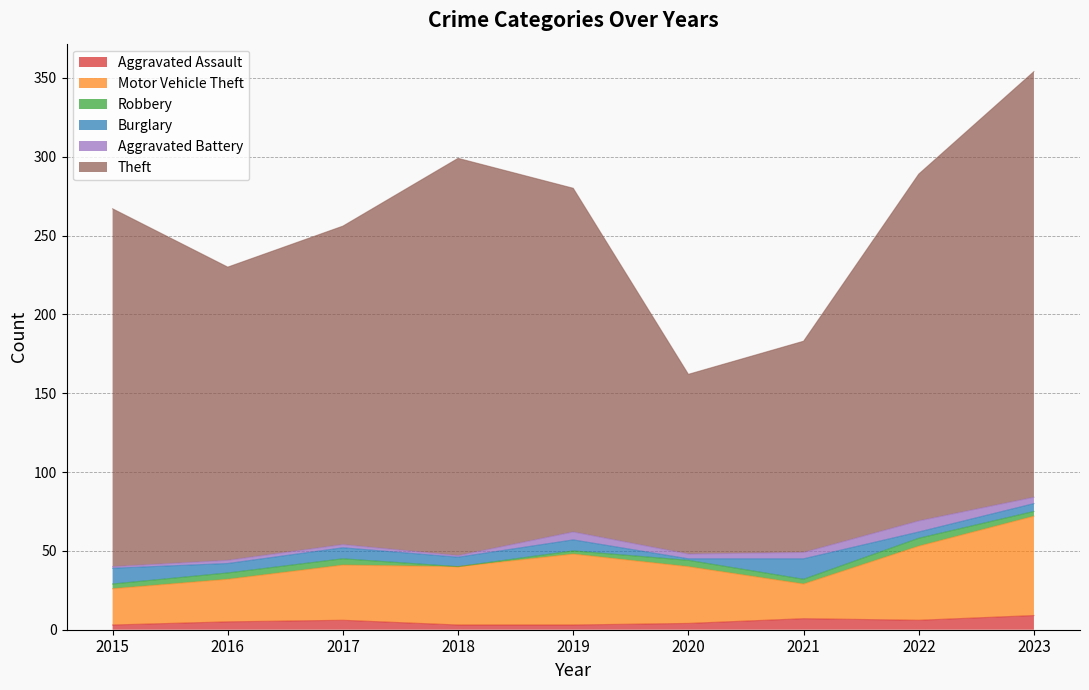

What is the sum of the Robbery values at 2018 and 2023?

3